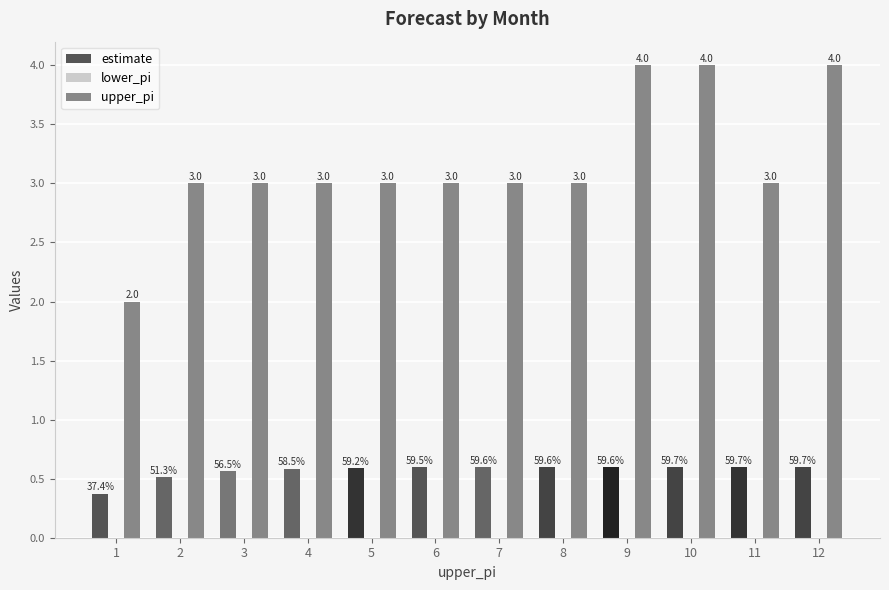

Which series has the largest range (max minus min)?

upper_pi